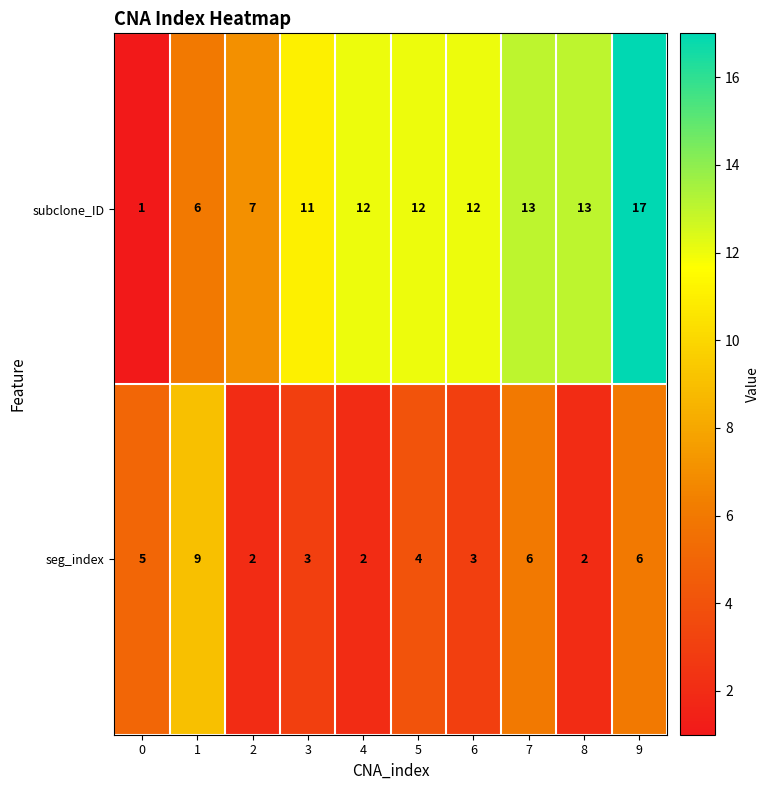

True or false: seg_index has a value of 1 at 3.

False